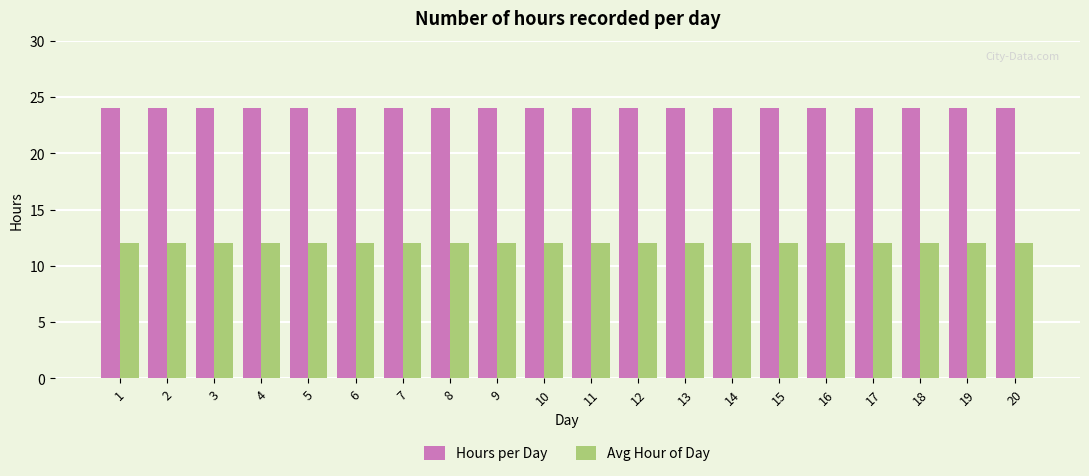

How many data points does each series have?

20